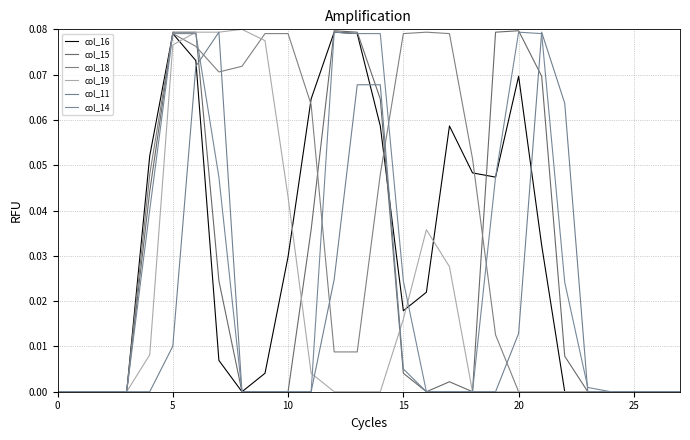

What is the value of the col_18 point at the 17th from the left?

0.1